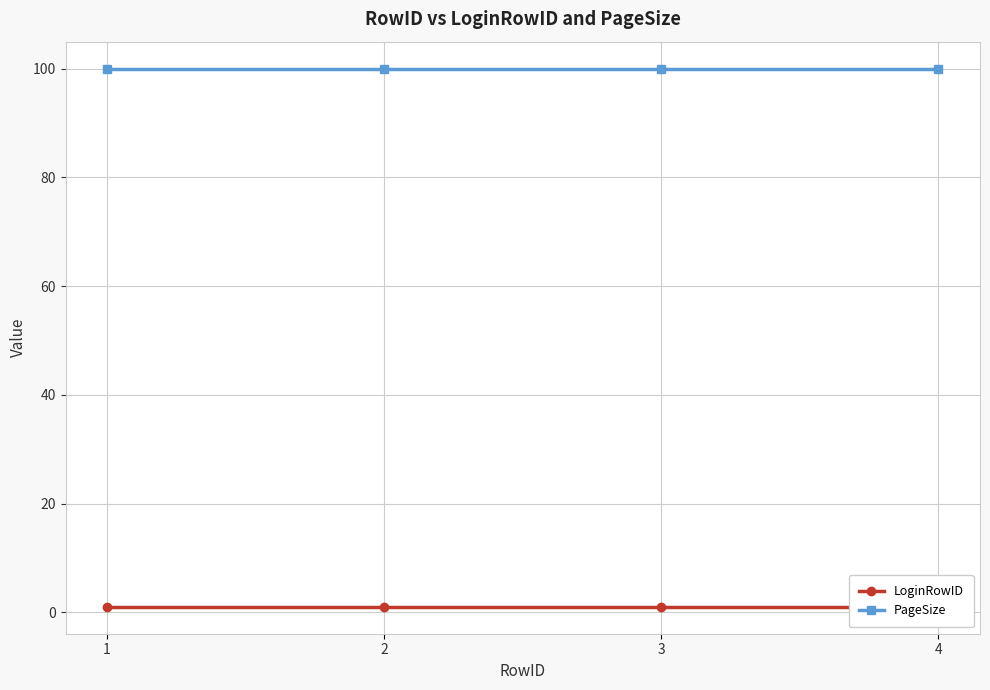

What is the sum of all LoginRowID values?

4